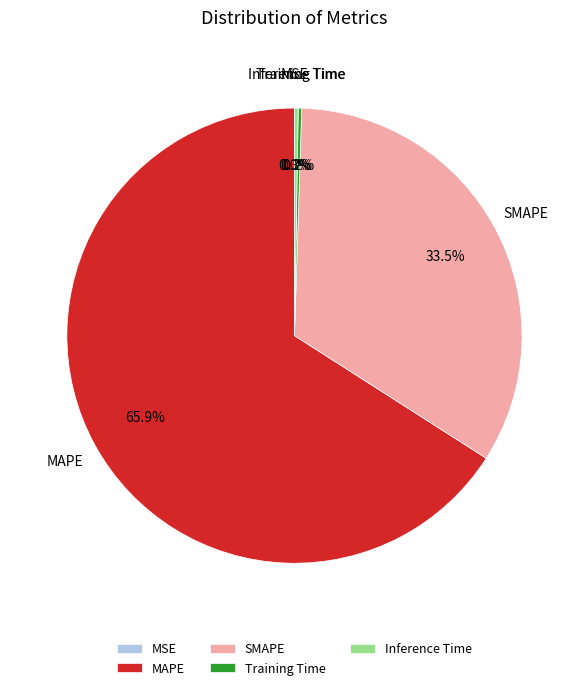

Is there any slice that represents more than half of the pie?

Yes